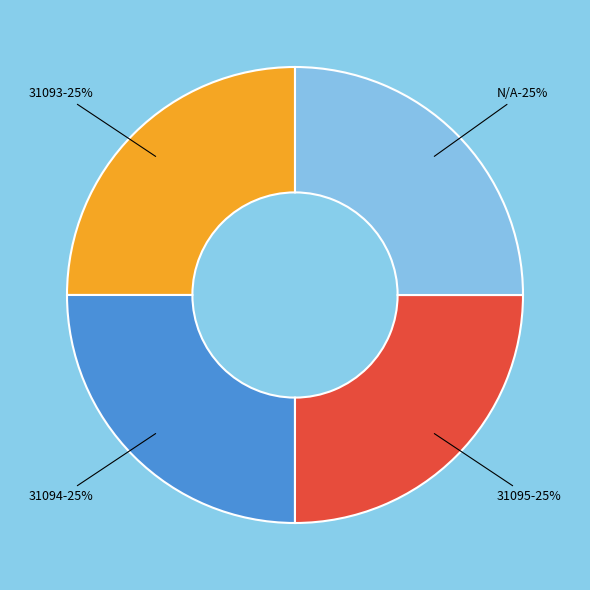

Is it true that 31095 is 31% of the pie?

False